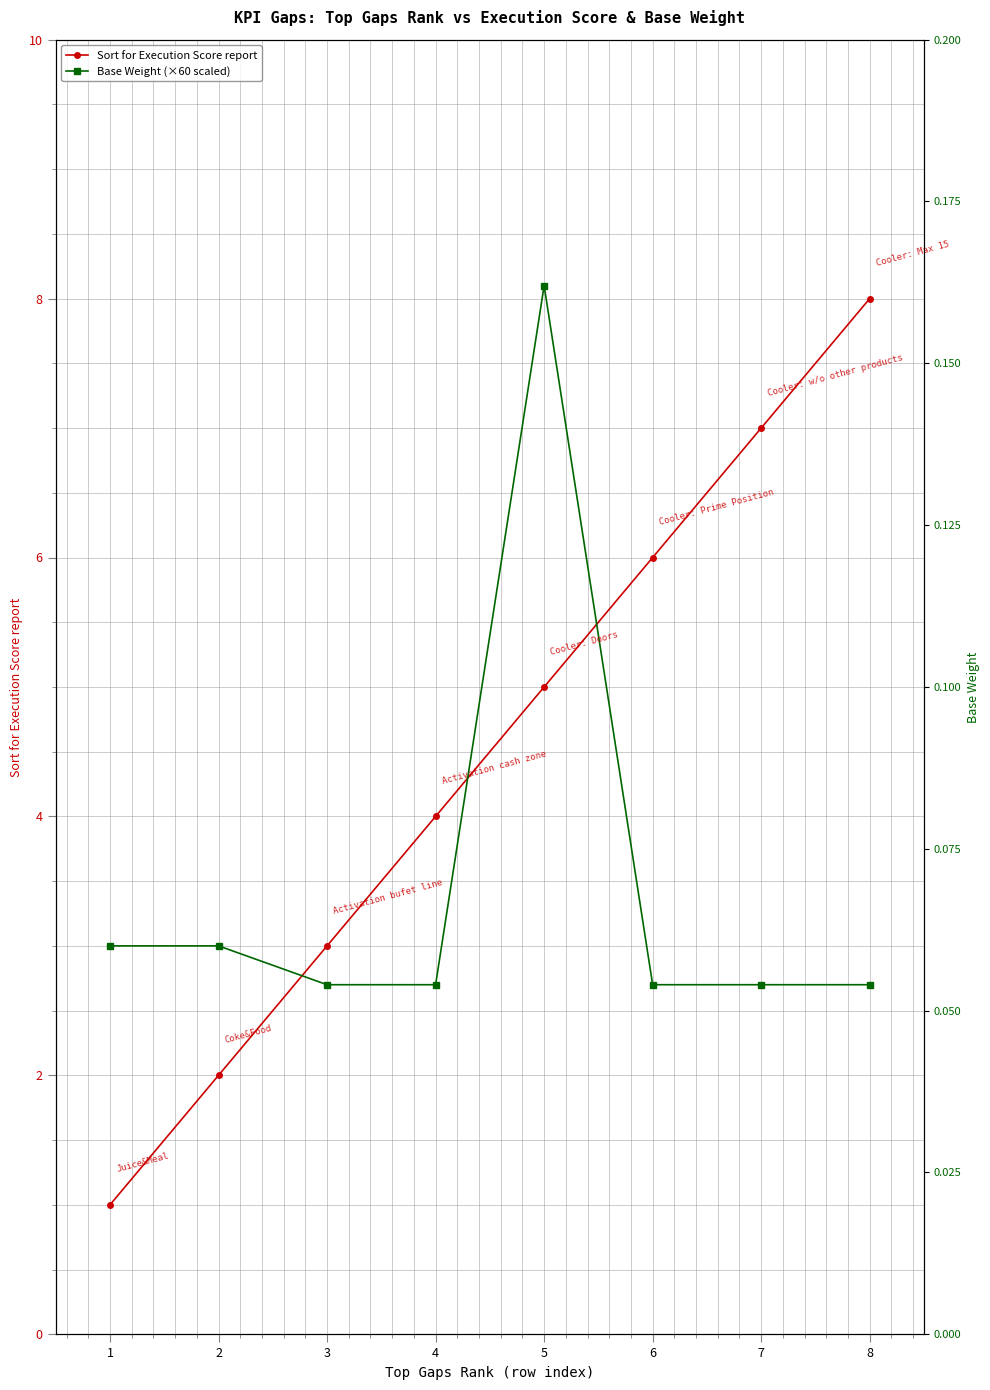

Rank the categories by Sort for Execution Score report value from highest to lowest.

8, 7, 6, 5, 4, 3, 2, 1